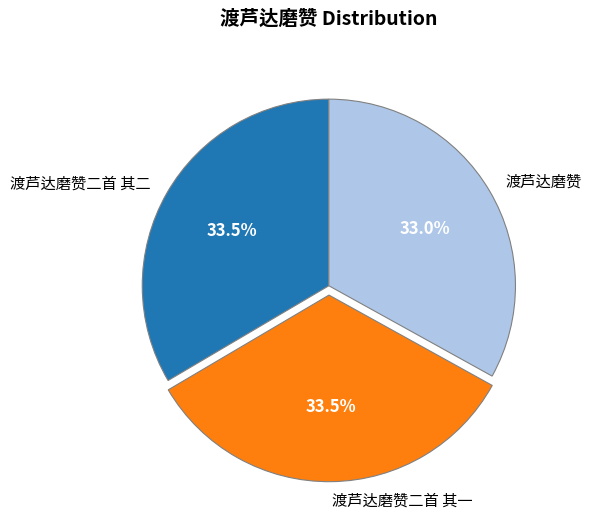

Is it true that 渡芦达磨赞 is 33% of the pie?

True